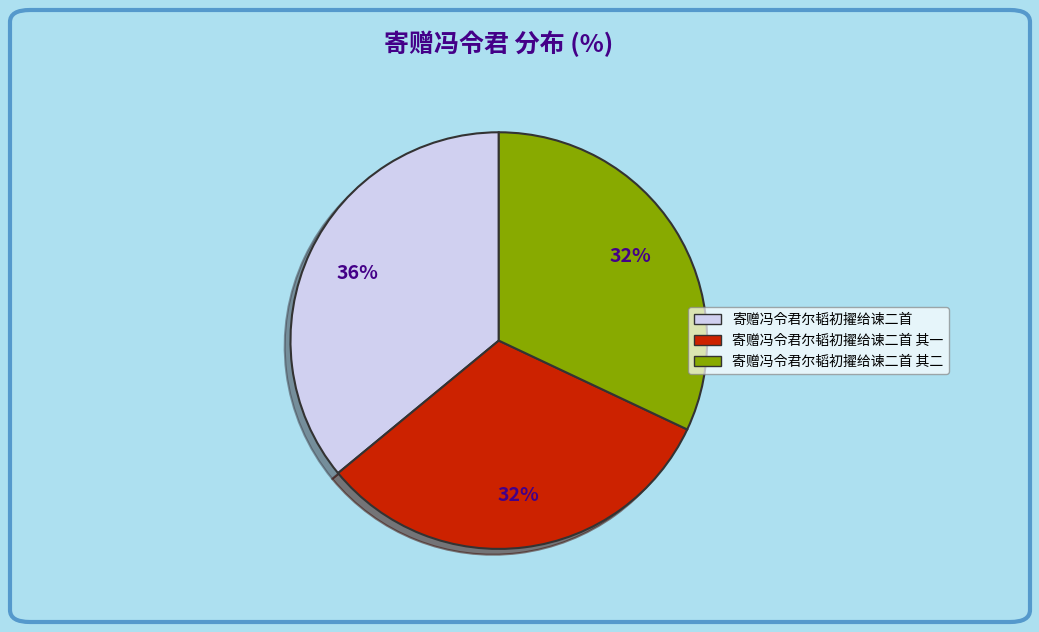

Which category has the biggest portion of the pie?

寄赠冯令君尔韬初擢给谏二首